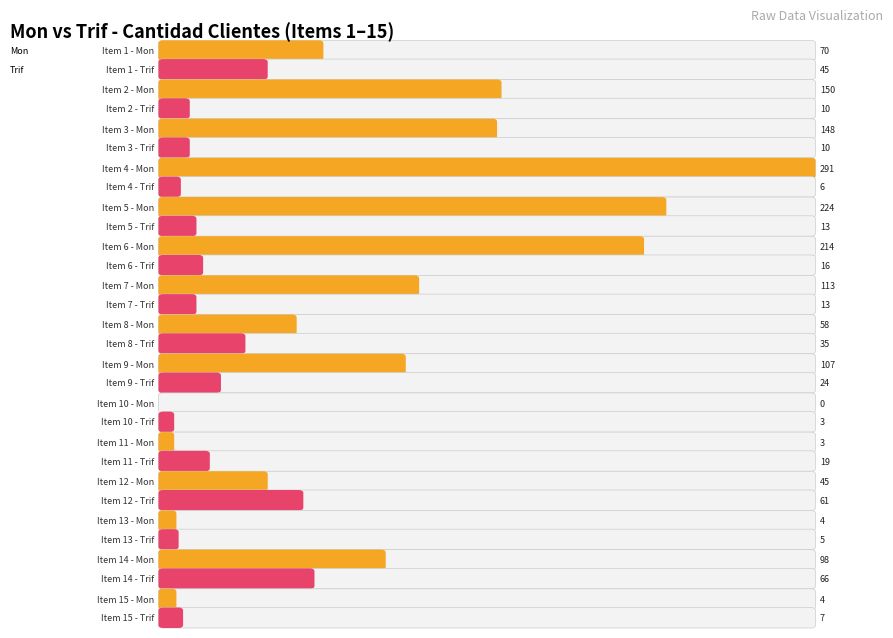

What is the highest value of the Trif series?

66